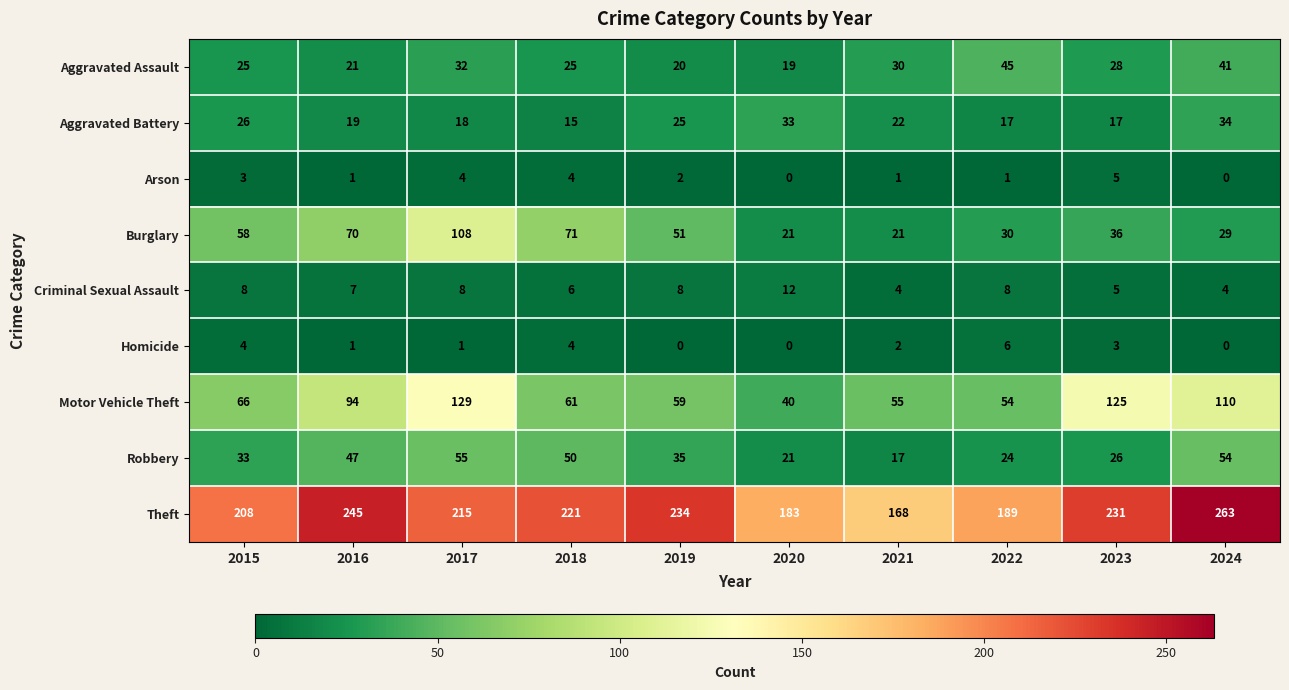

Which category has the highest value across all series?

2024